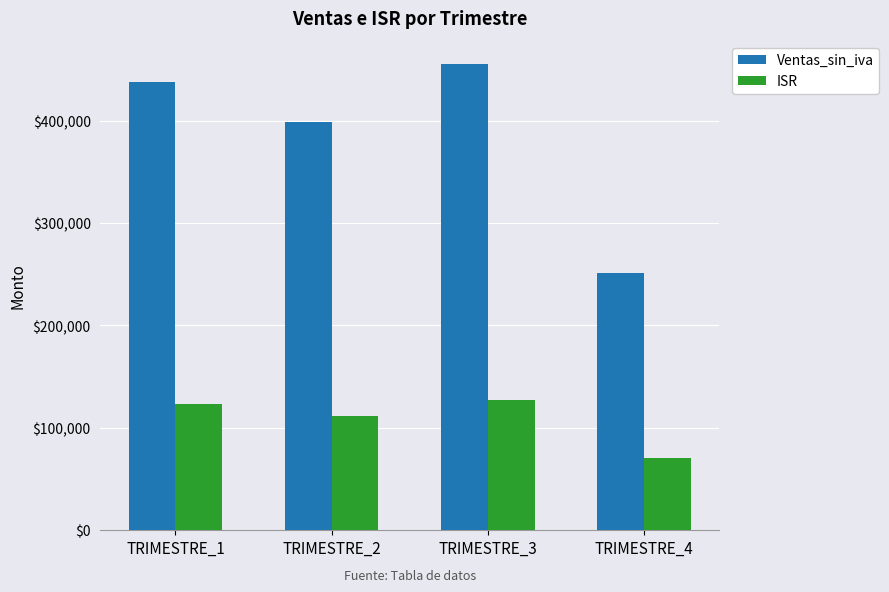

How many categories are shown in the chart?

4